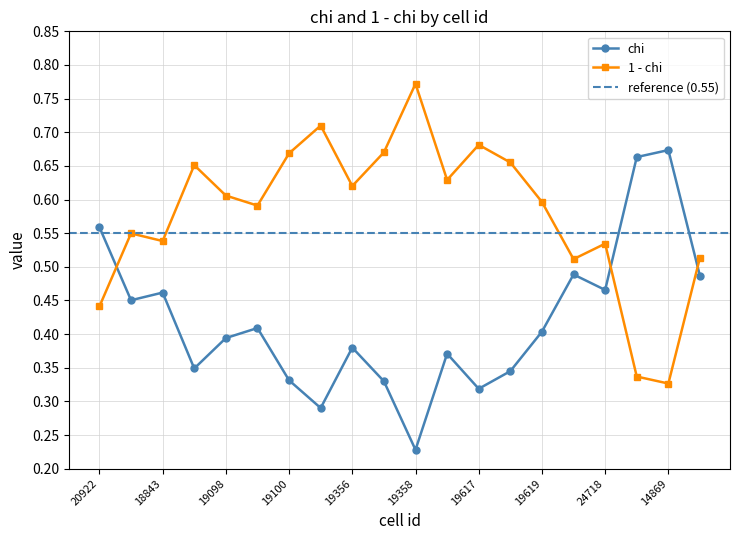

What is the difference between the second highest and second lowest values in the chi series?

0.4